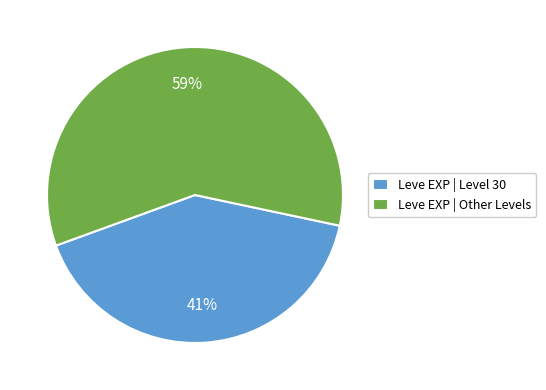

To the nearest percent, what percentage of the pie is Leve EXP | Other Levels?

59%